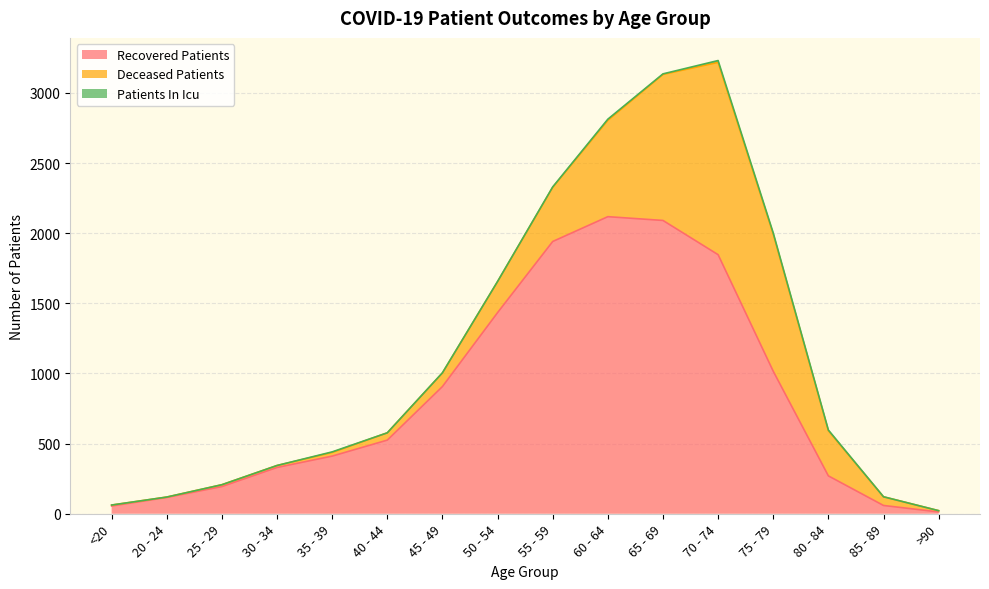

What is the difference between the highest and lowest values at <20?

55